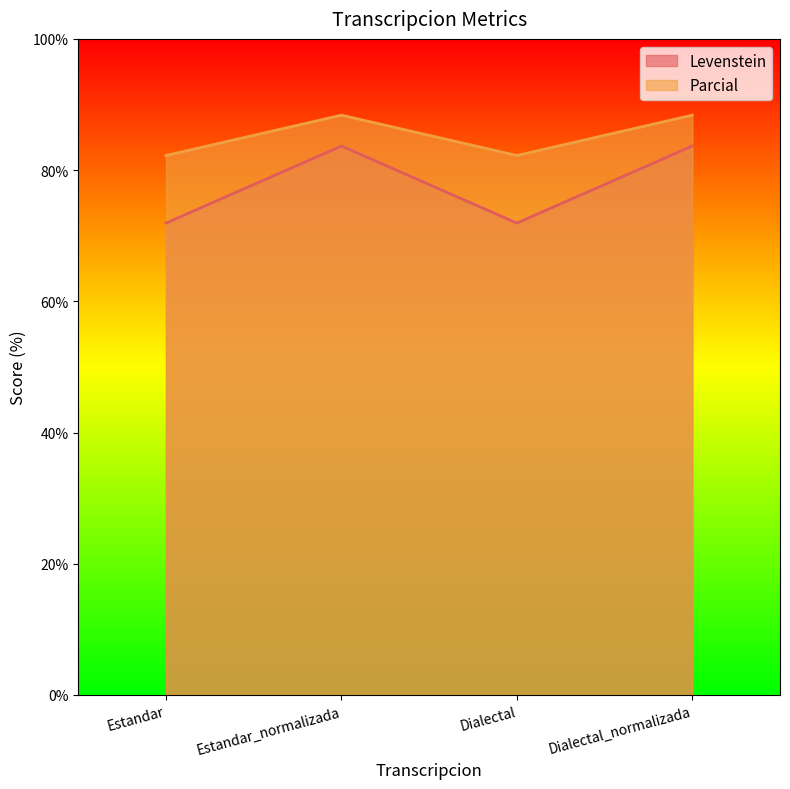

Where does the Parcial series first go above 88?

Estandar_normalizada